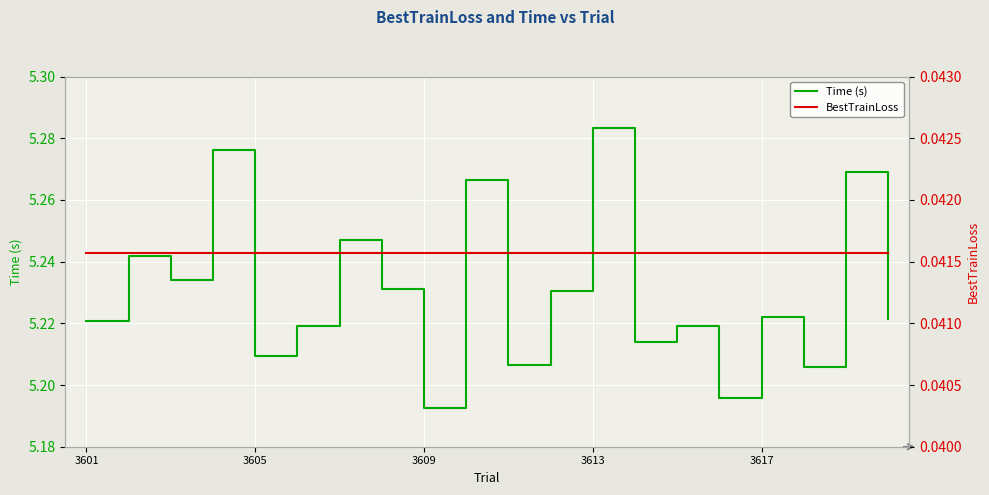

What is the sum of all Time (s) values?

104.6